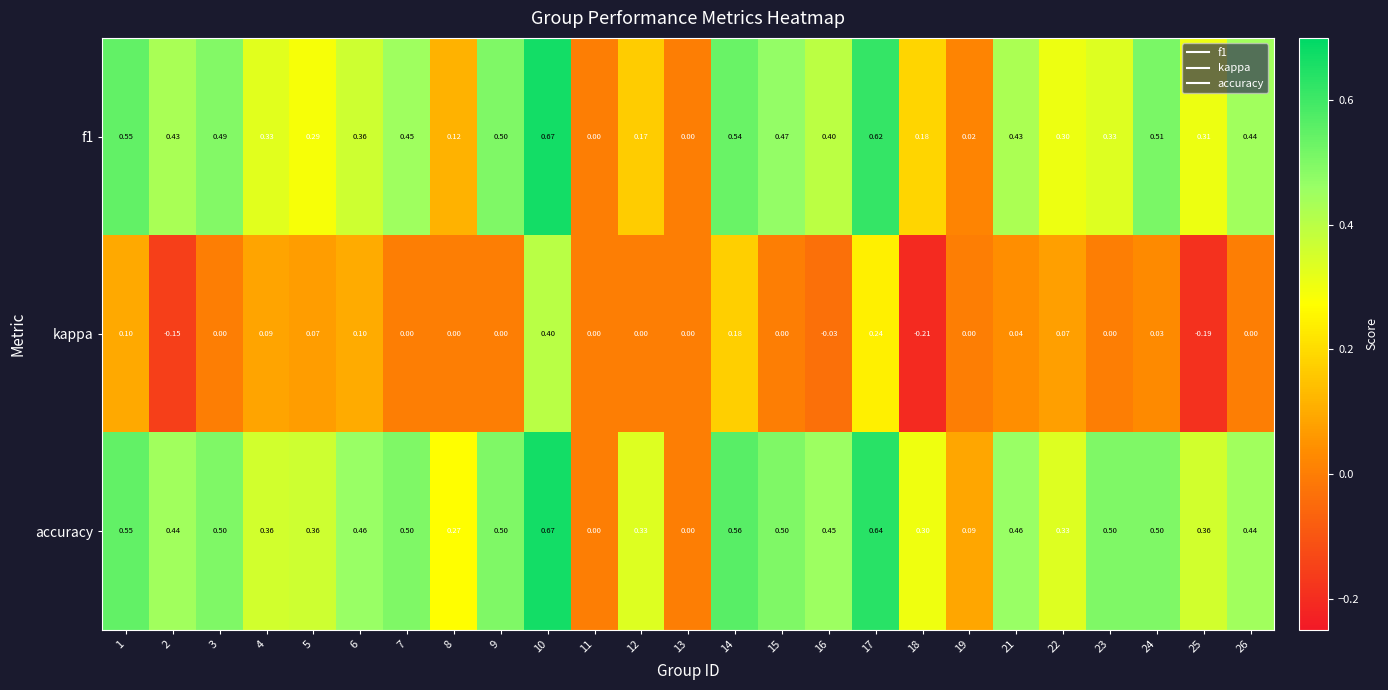

Which series has the largest total across all categories?

accuracy